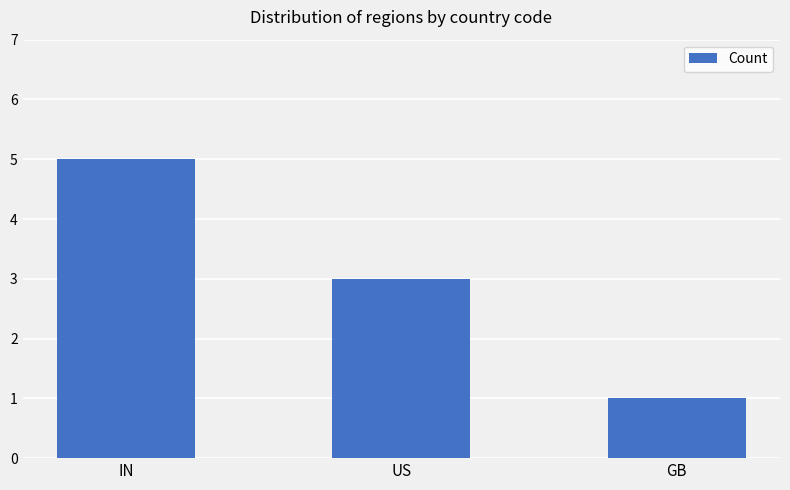

At which label is the value closest to 3?

US